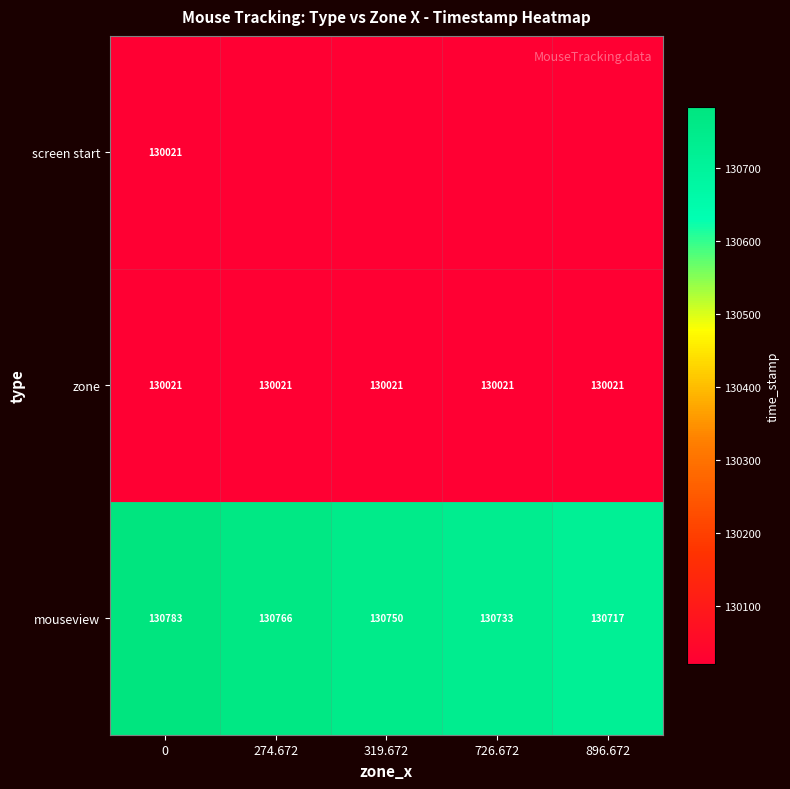

At how many categories does at least one series exceed 130231?

5